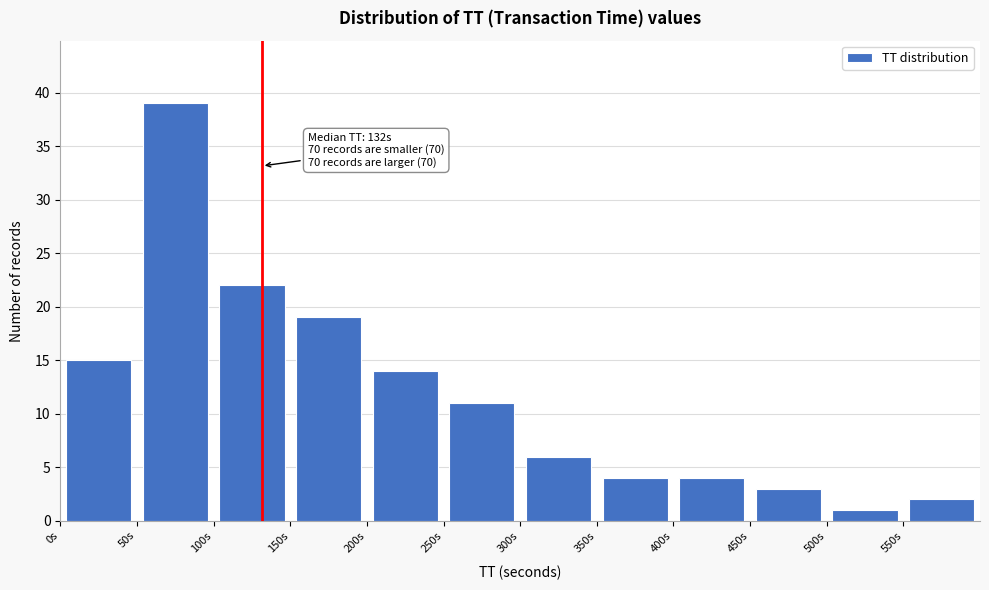

Over which range of the x-axis is the bar tallest?

50 to 100